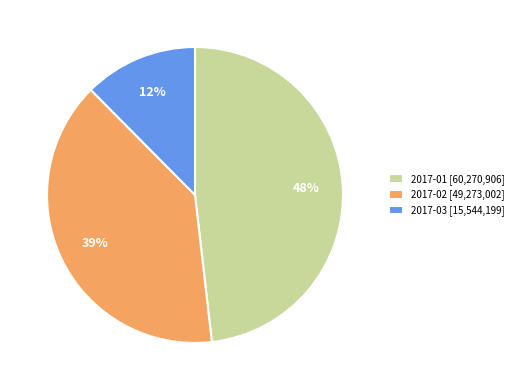

Count the number of slices in the pie.

3